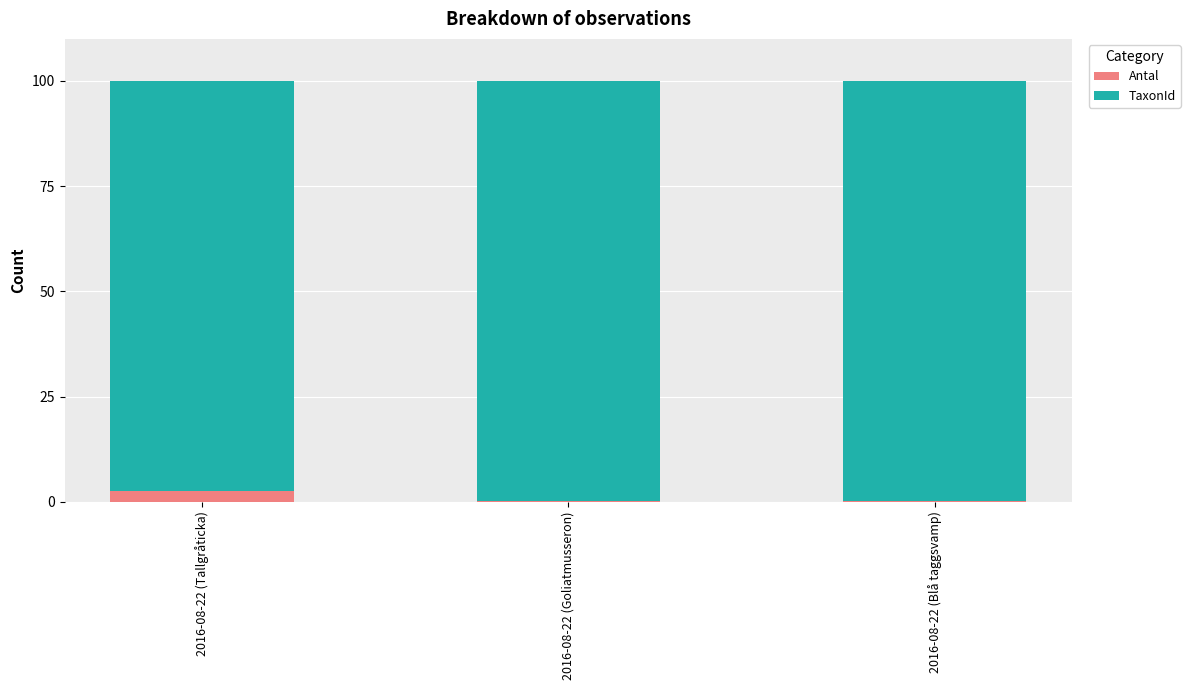

Which category has the highest value in the Antal series?

2016-08-22 (Tallgråticka)